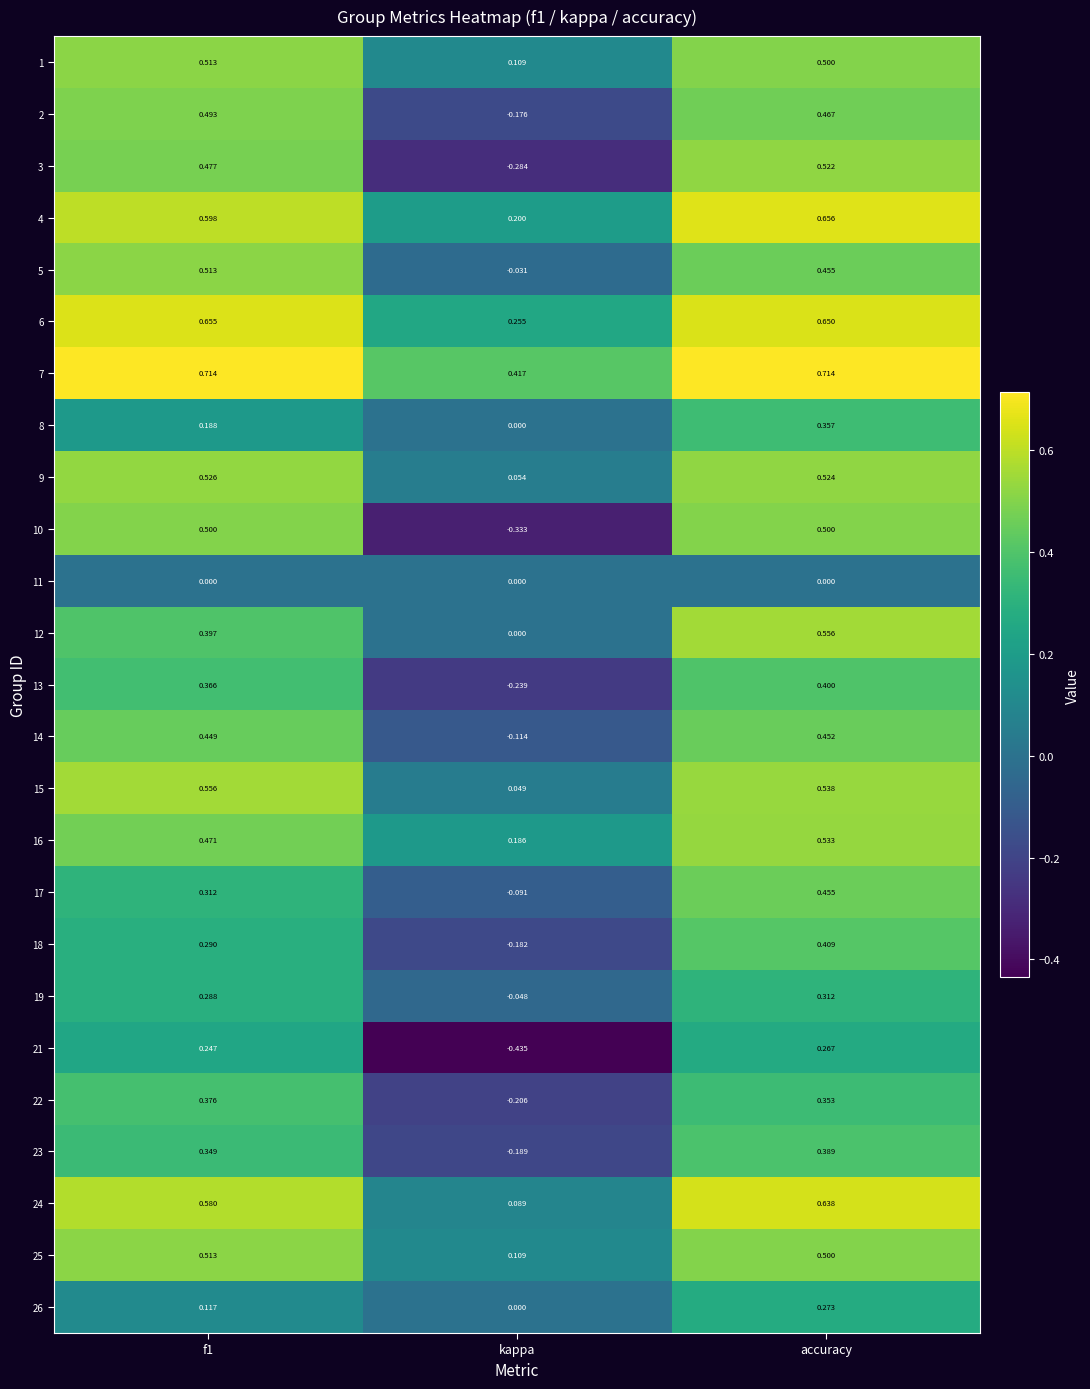

Which series has the largest range (max minus min)?

10